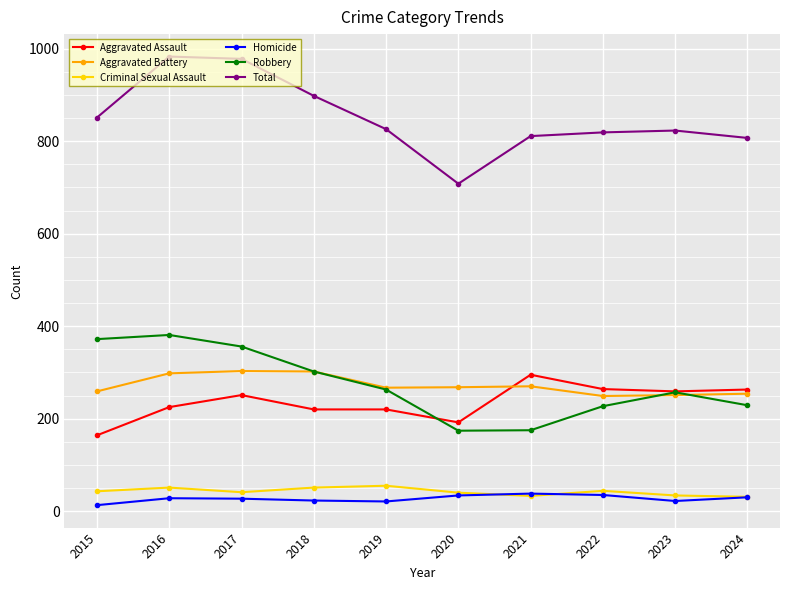

Between 2019 and 2020, which series saw the biggest shift?

Total